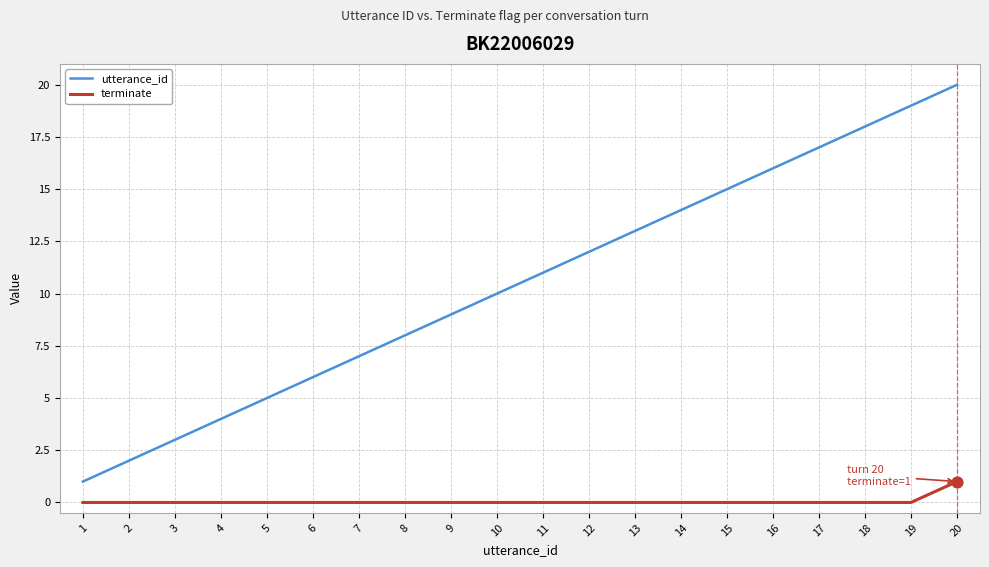

What is the total value across all series at 6?

6